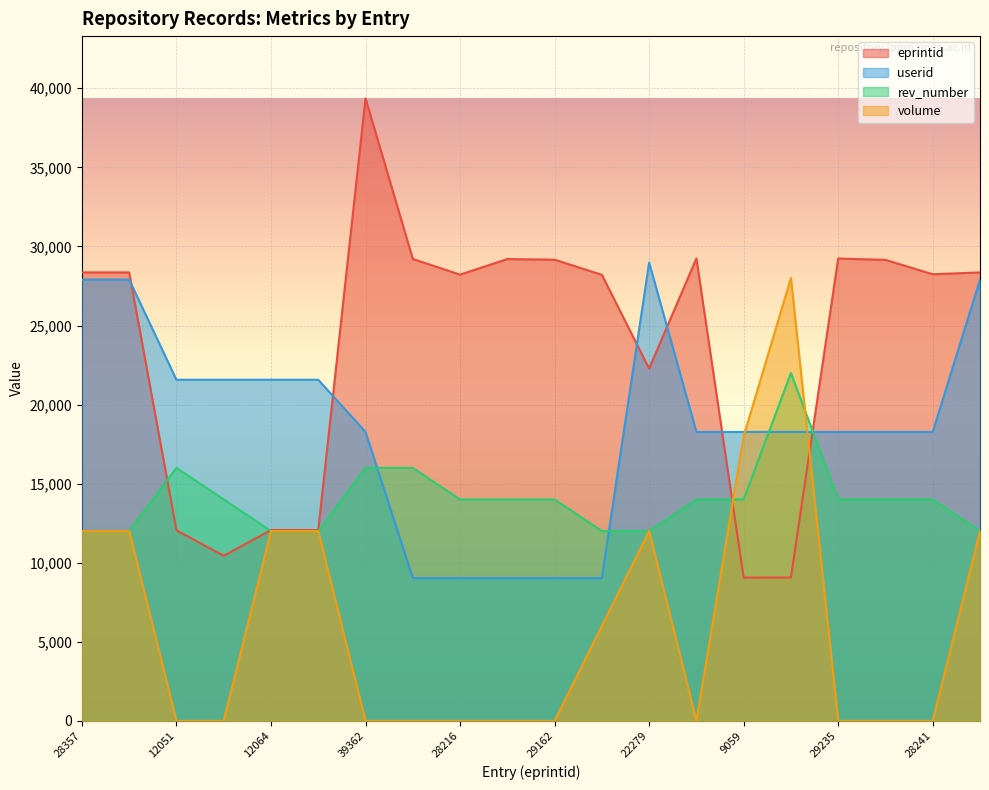

Where is the first local maximum for eprintid?

39362